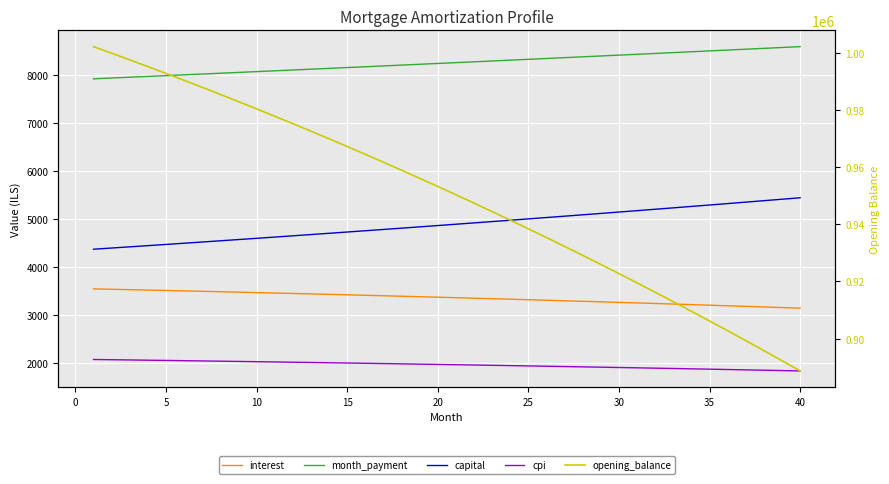

How many values in the month_payment series exceed 8261?

20